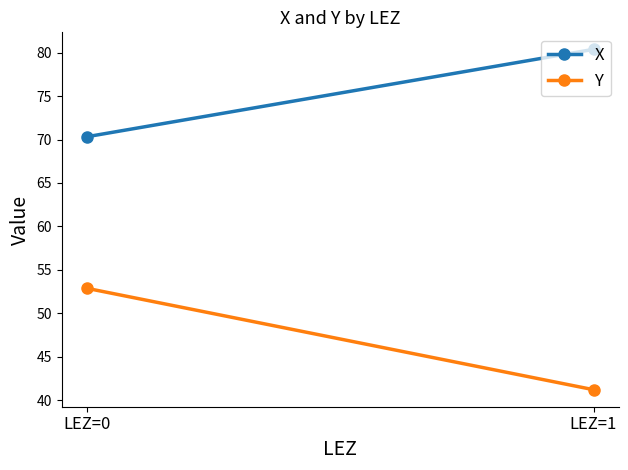

What are all the series names shown in the legend?

X, Y